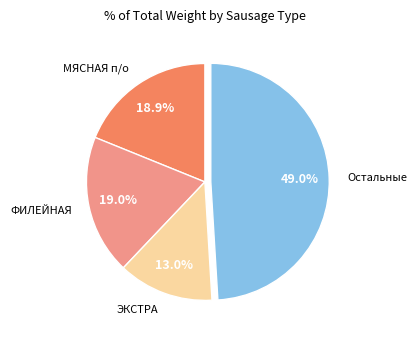

What is the ratio of the value at Остальные to the value at ФИЛЕЙНАЯ?

2.6